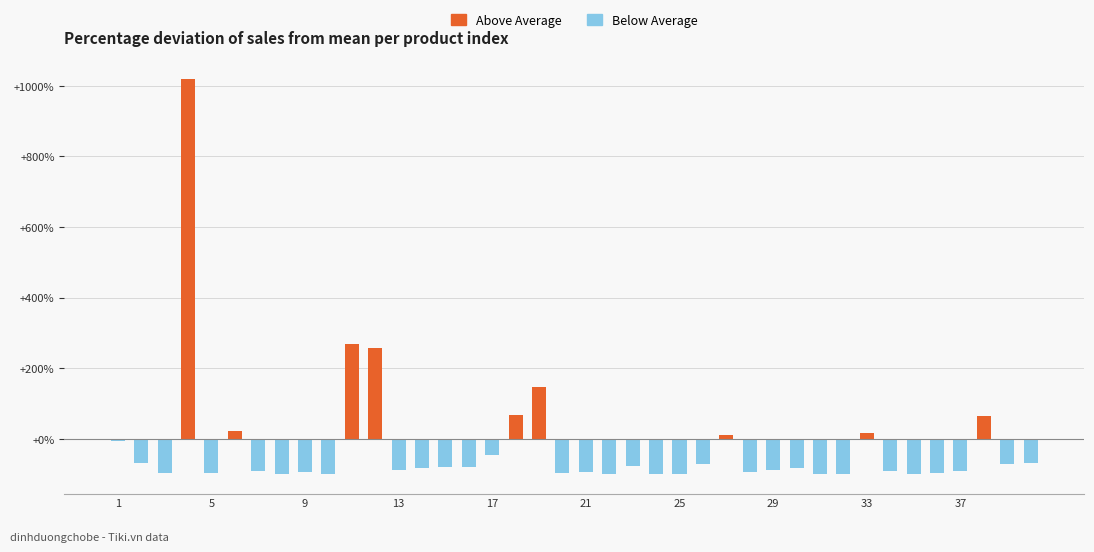

What is the difference between the second highest and minimum values?

368.5